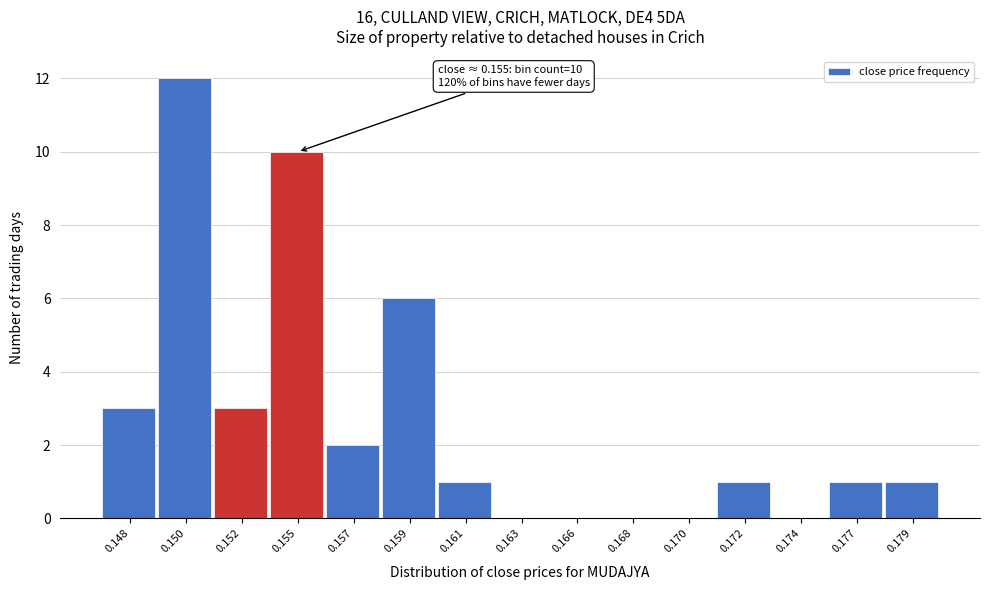

Reading left to right, transcribe all the data shown in this chart.

0.148=3	0.150=12	0.152=3	0.155=10	0.157=2	0.159=6	0.161=1	0.163=0	0.166=0	0.168=0	0.170=0	0.172=1	0.174=0	0.177=1	0.179=1